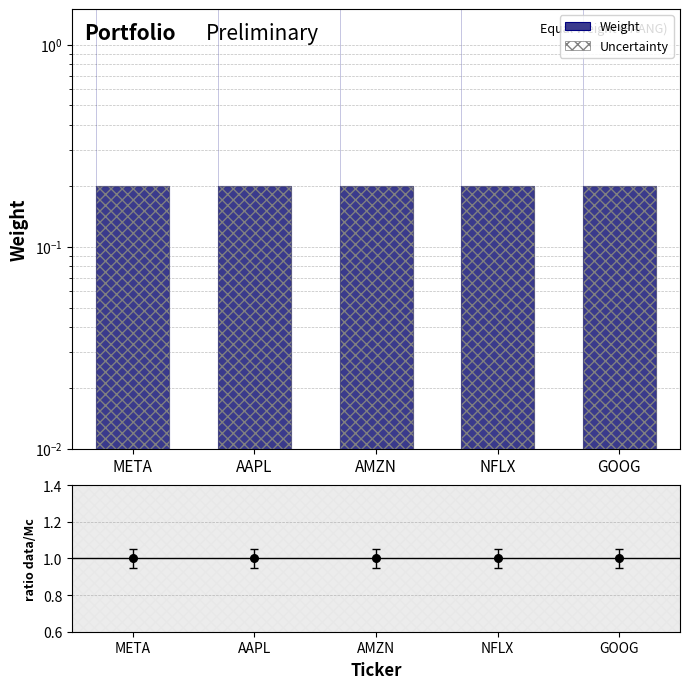

At which category is the sum across all series the highest?

META